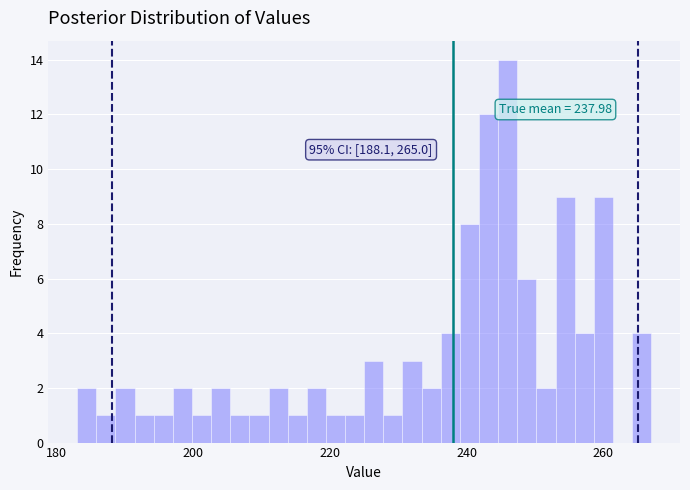

Around what value on the x-axis is the tallest bar? Give the approximate position of its centre, as read against the axis.

246